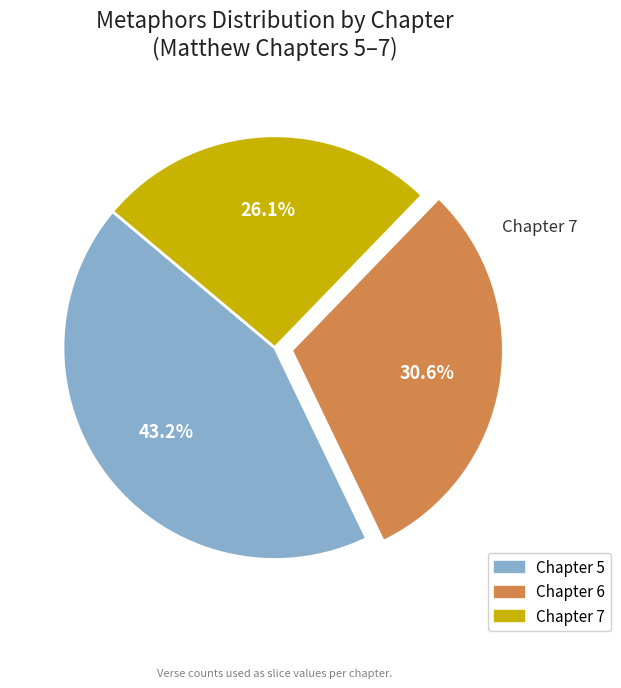

Does any single category account for the majority?

No